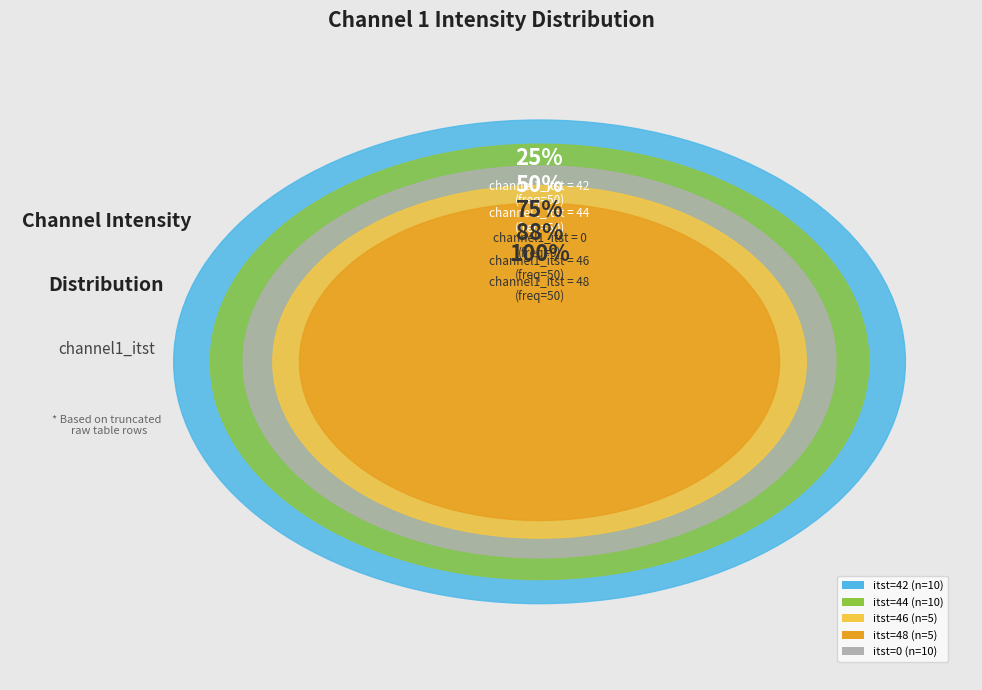

Count the number of slices in the pie.

5